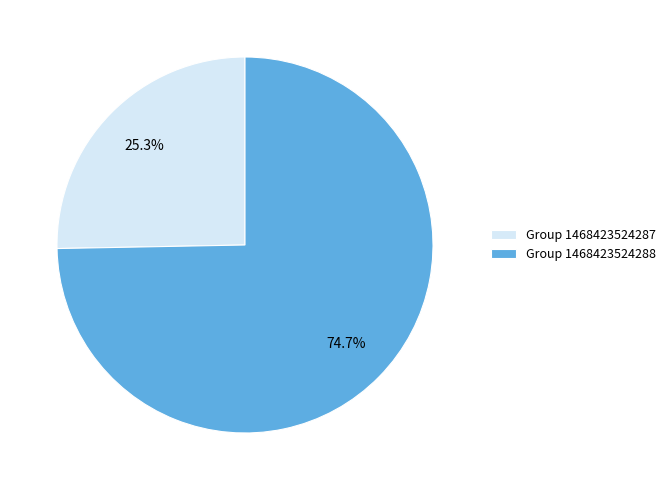

To the nearest percent, what is the difference between the largest and smallest slice percentages?

49%